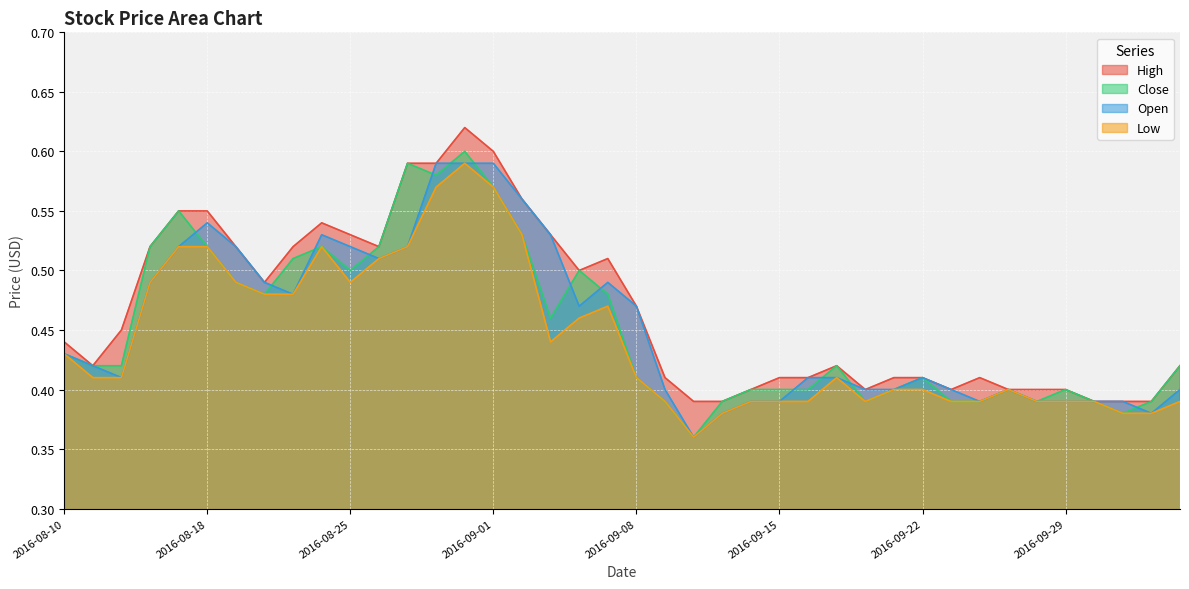

The Close series shows 0.7 at 2016-08-16. True or false?

False